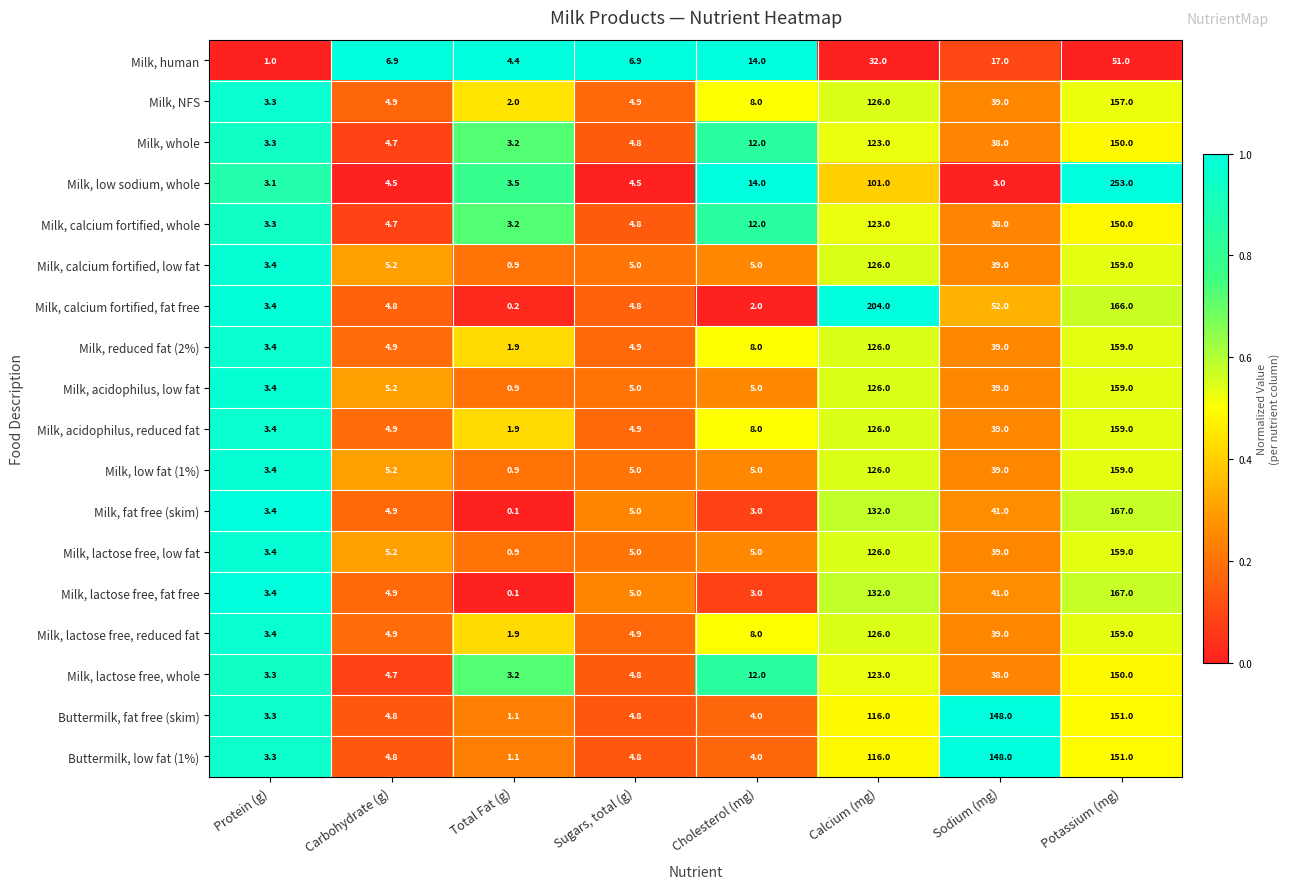

At which label is Milk, low fat (1%) closest to 79?

Sodium (mg)